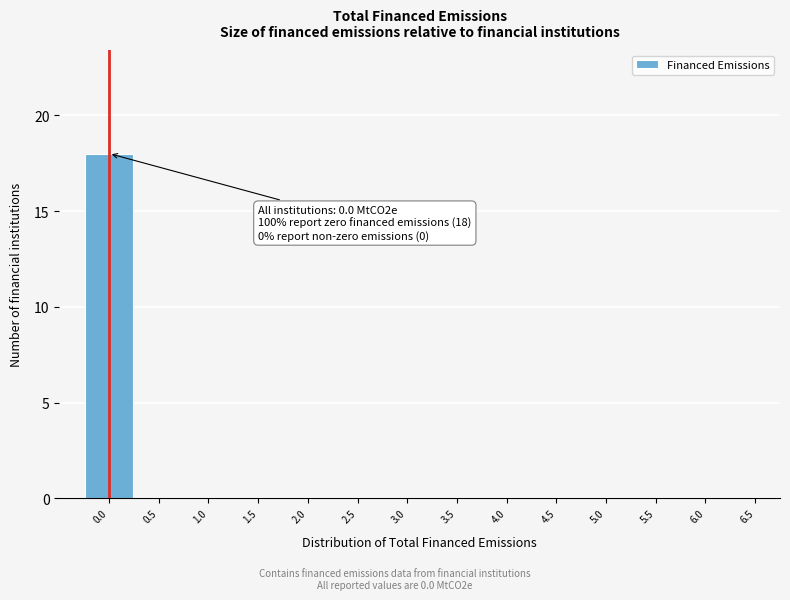

Over which range of the x-axis is the bar tallest?

-0.25 to 0.25